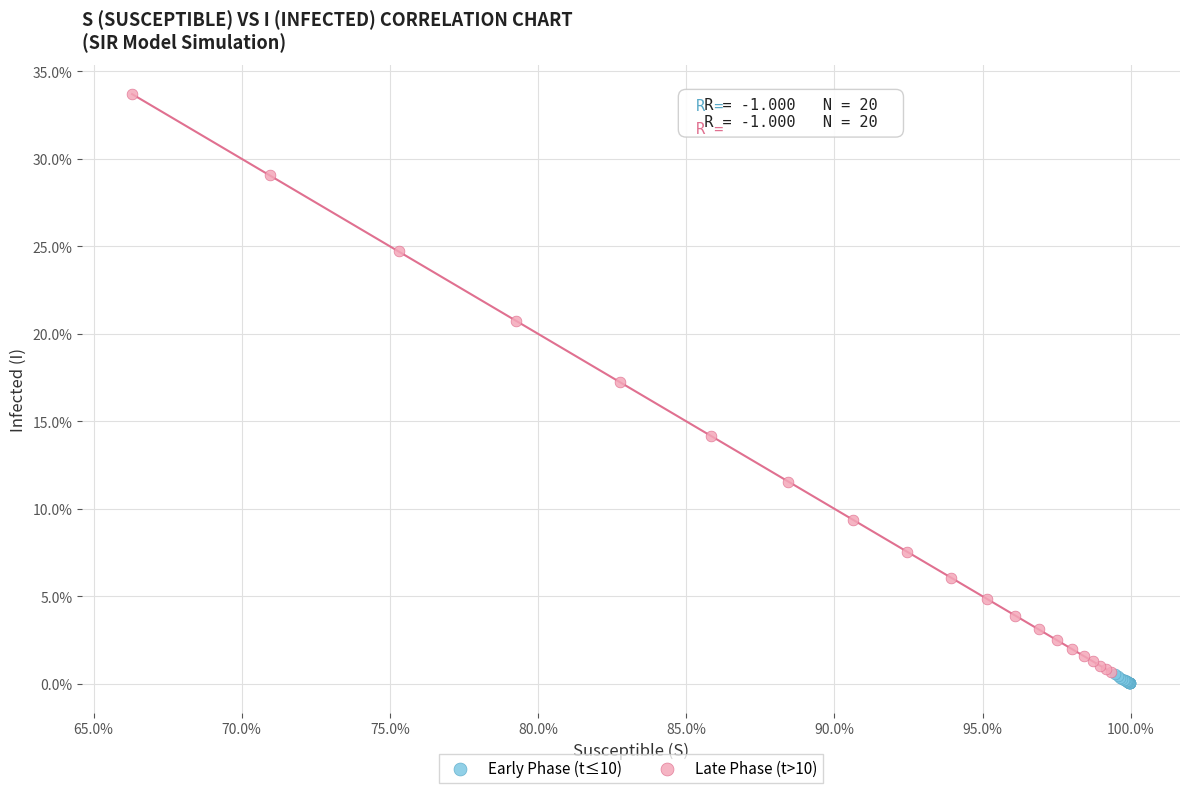

Which series has the largest Y range (max minus min)?

Late Phase (t>10)